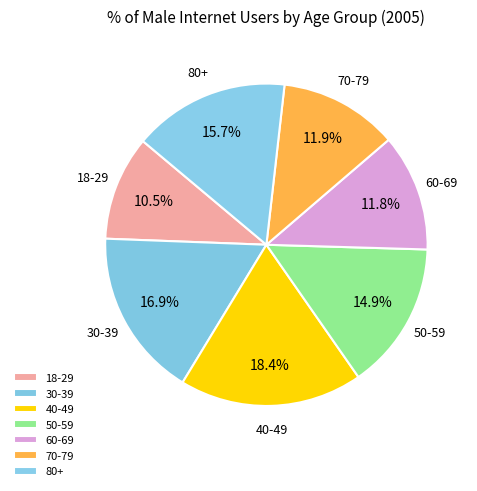

What is the smallest slice in the pie chart?

18-29